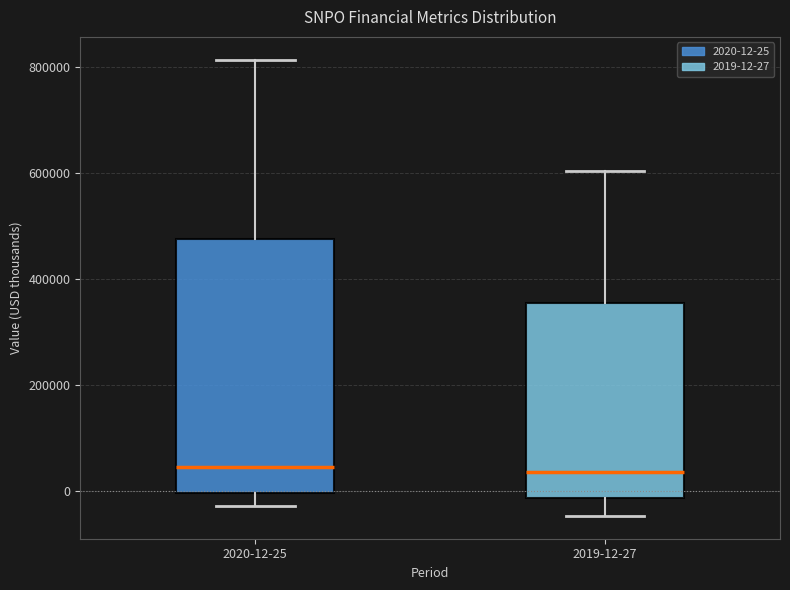

Reading left to right, read every box against the y-axis: the position of its median line, the range the box covers, and the ends of its whiskers. The values are not printed on the chart, so give them approximately, as read against the axis.

2020-12-25: median 40000, box 0 to 480000, whiskers -20000 to 820000
2019-12-27: median 40000, box -20000 to 360000, whiskers -40000 to 600000